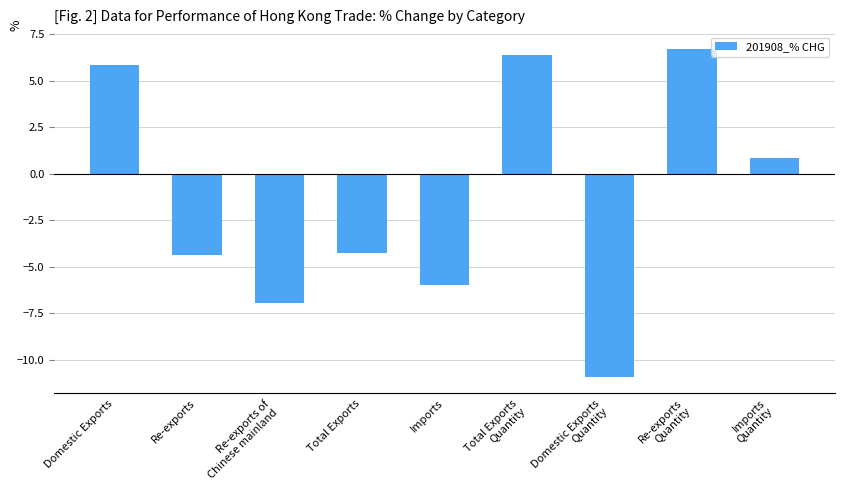

What is the value of the 9th bar from the left?

0.8